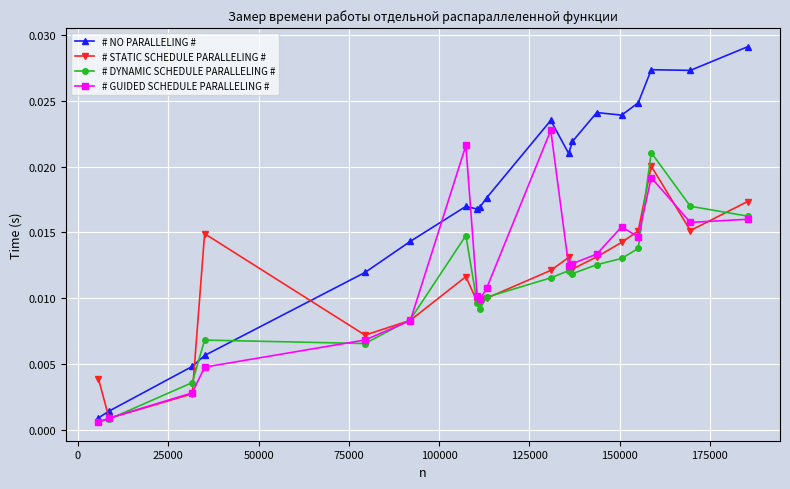

At how many categories does at least one series exceed 0?

19